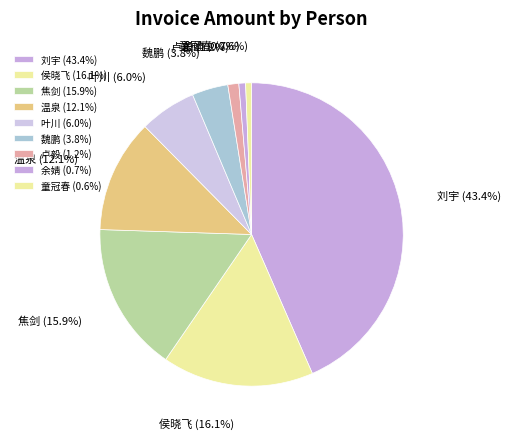

Does 侯晓飞 (16.1%) represent more than half of the total?

No